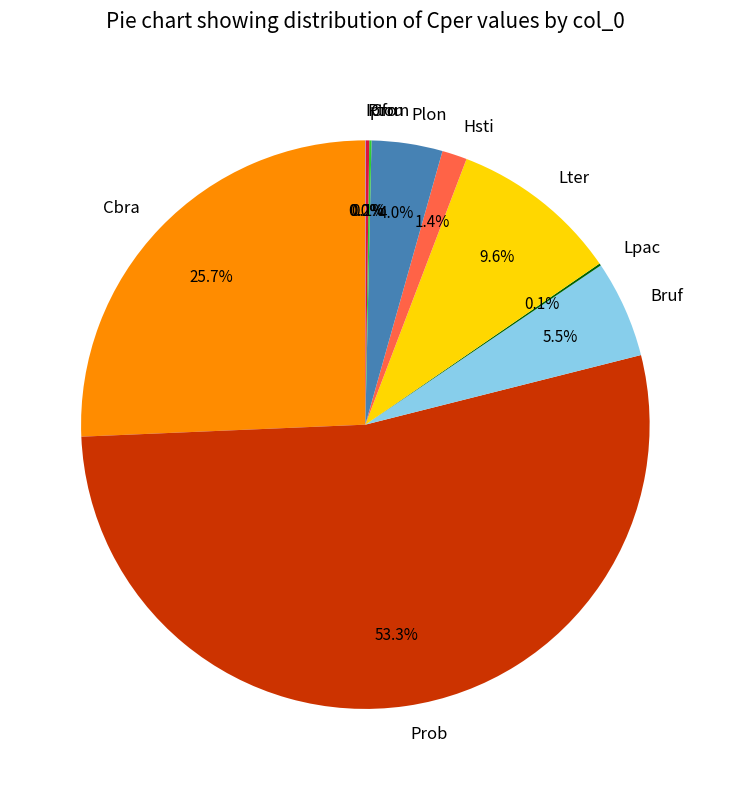

Which slice is the largest?

Prob